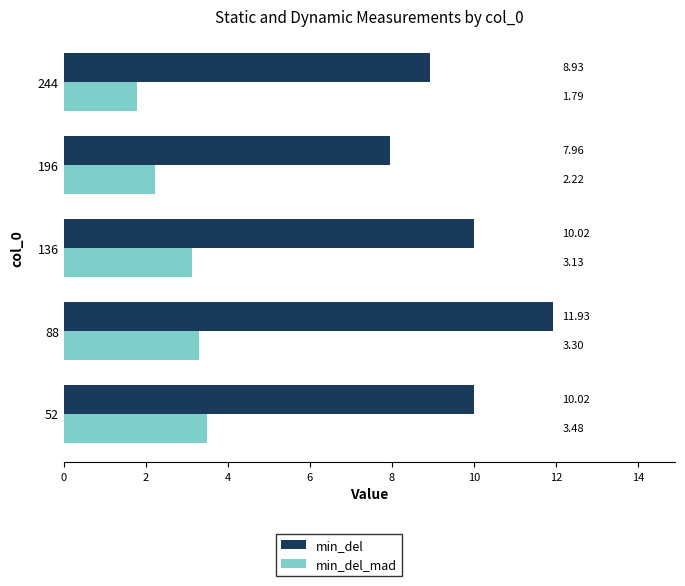

Which series has the largest range (max minus min)?

min_del